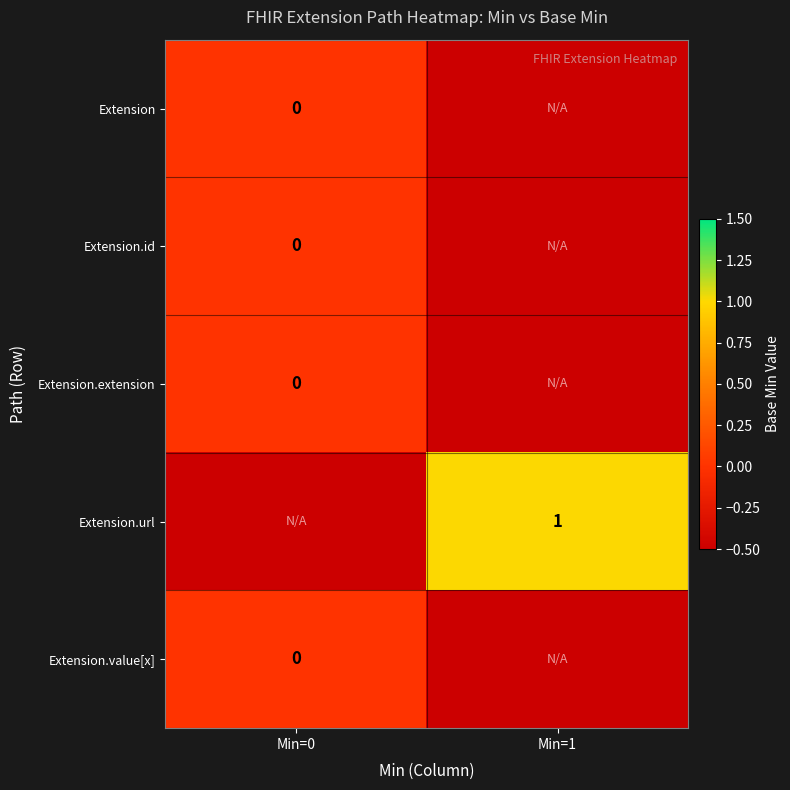

Is the value of Extension.url at Min=1 greater than the value of Extension.value[x] at Min=0?

Yes